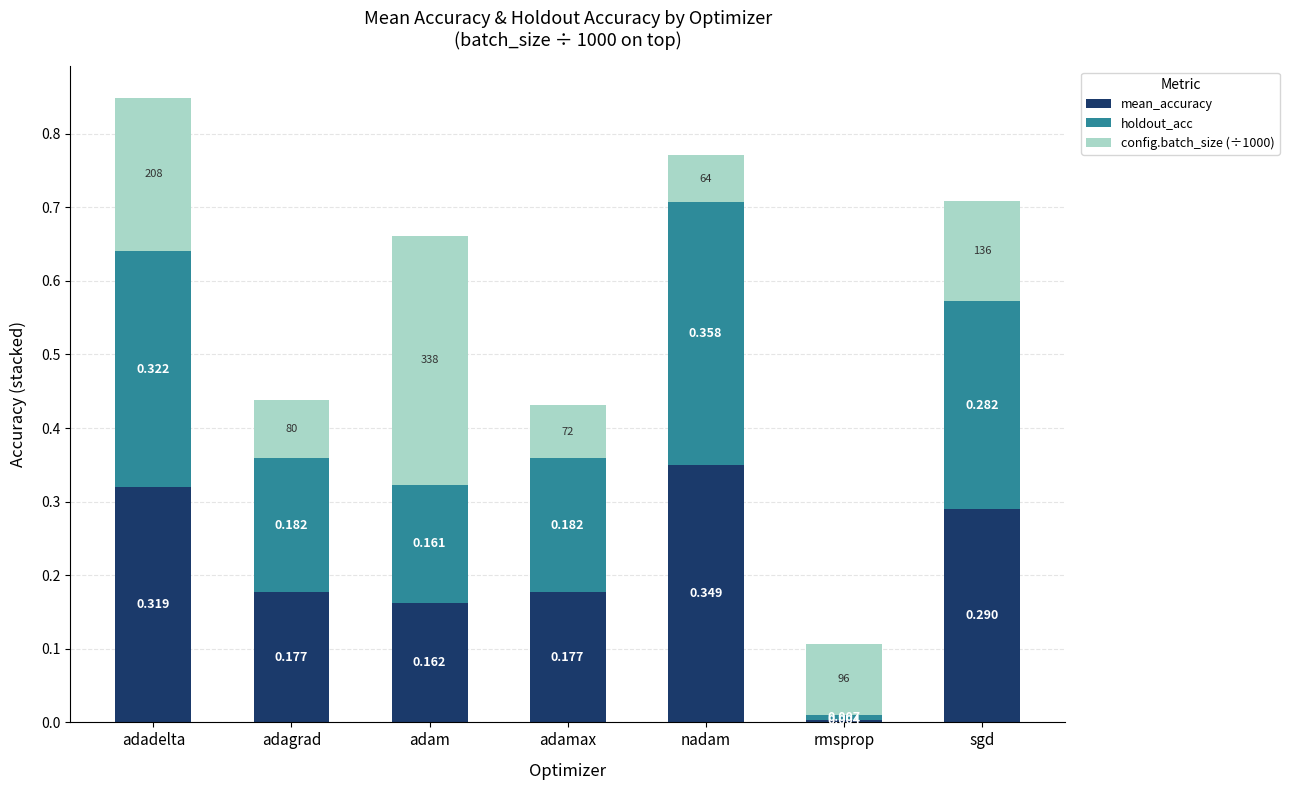

At which category is the sum across all series the highest?

adadelta